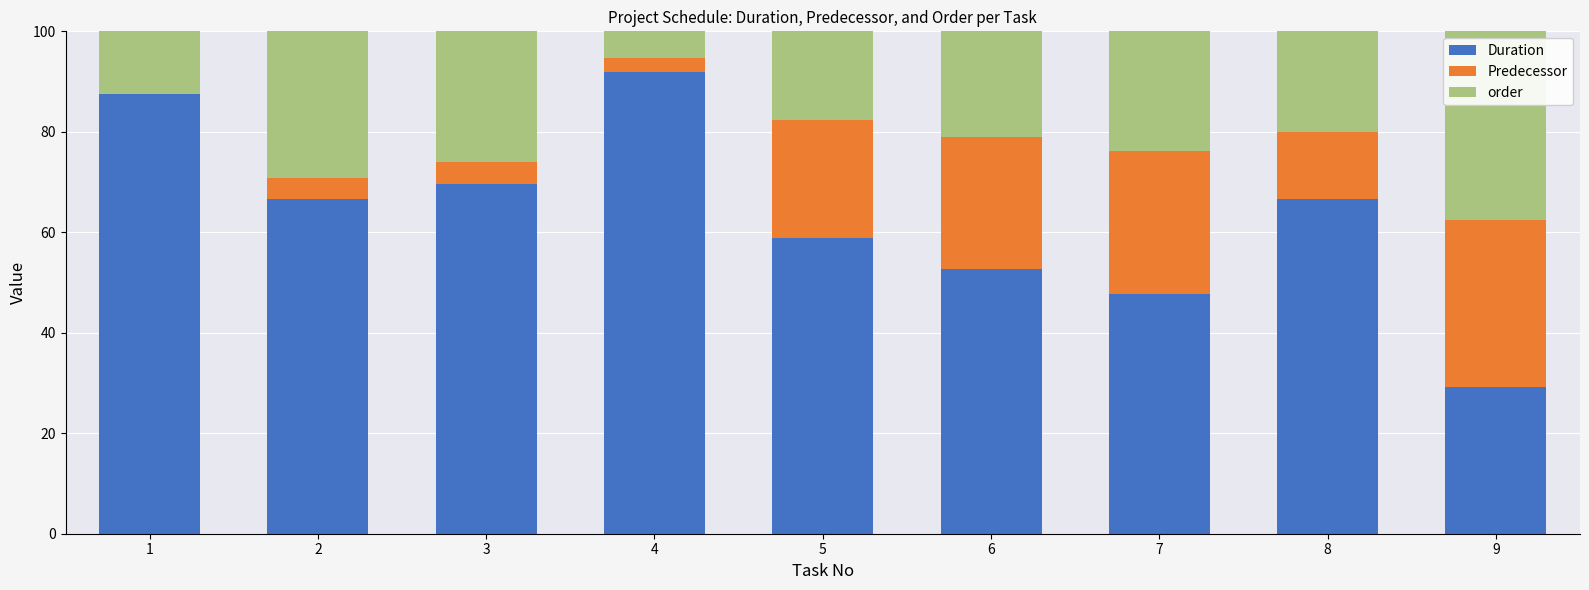

Are the bars horizontal?

No